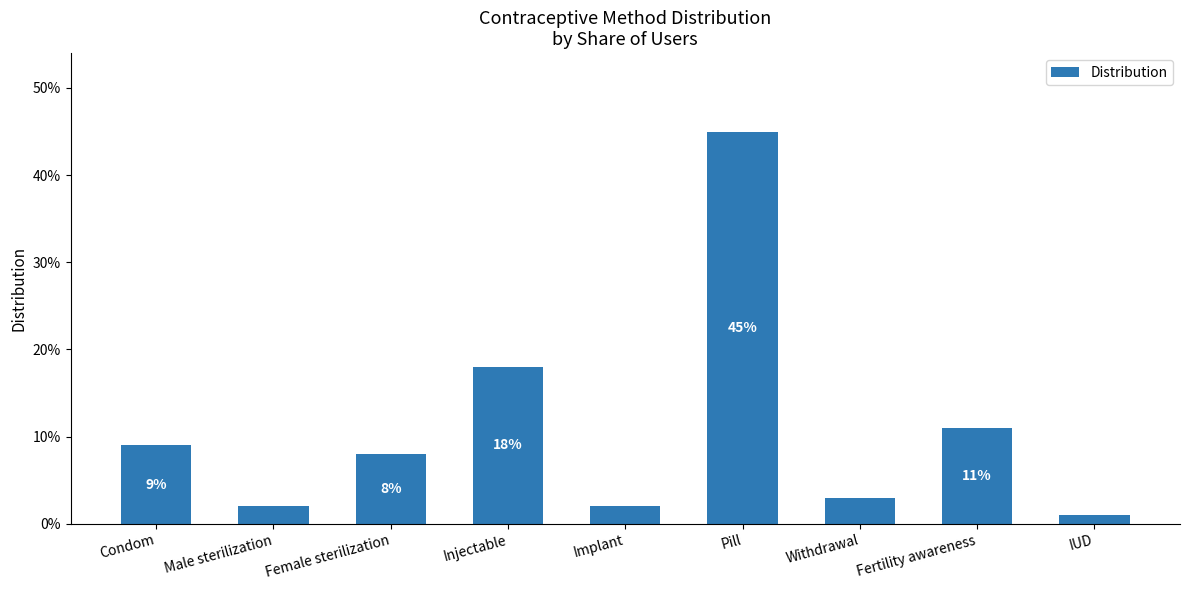

List the labels in order of value, smallest first.

IUD, Male sterilization, Implant, Withdrawal, Female sterilization, Condom, Fertility awareness, Injectable, Pill